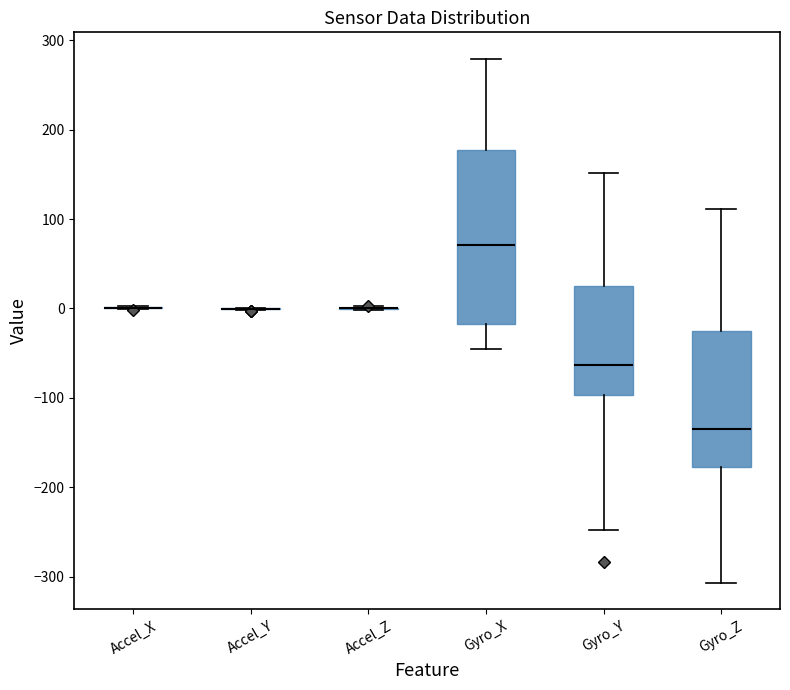

Reading left to right, transcribe this box plot: for each box, give where its median line is, the range the box spans, and where its two whiskers end, as read against the y-axis. The values are not printed on the chart, so give them approximately, as read against the axis.

Accel_X: box collapsed to a line at 0, whiskers 0 to 0
Accel_Y: box collapsed to a line at 0, whiskers 0 to 0
Accel_Z: box collapsed to a line at 0, whiskers 0 to 0
Gyro_X: median 70, box -20 to 180, whiskers -40 to 280
Gyro_Y: median -60, box -100 to 30, whiskers -250 to 150
Gyro_Z: median -130, box -180 to -30, whiskers -310 to 110